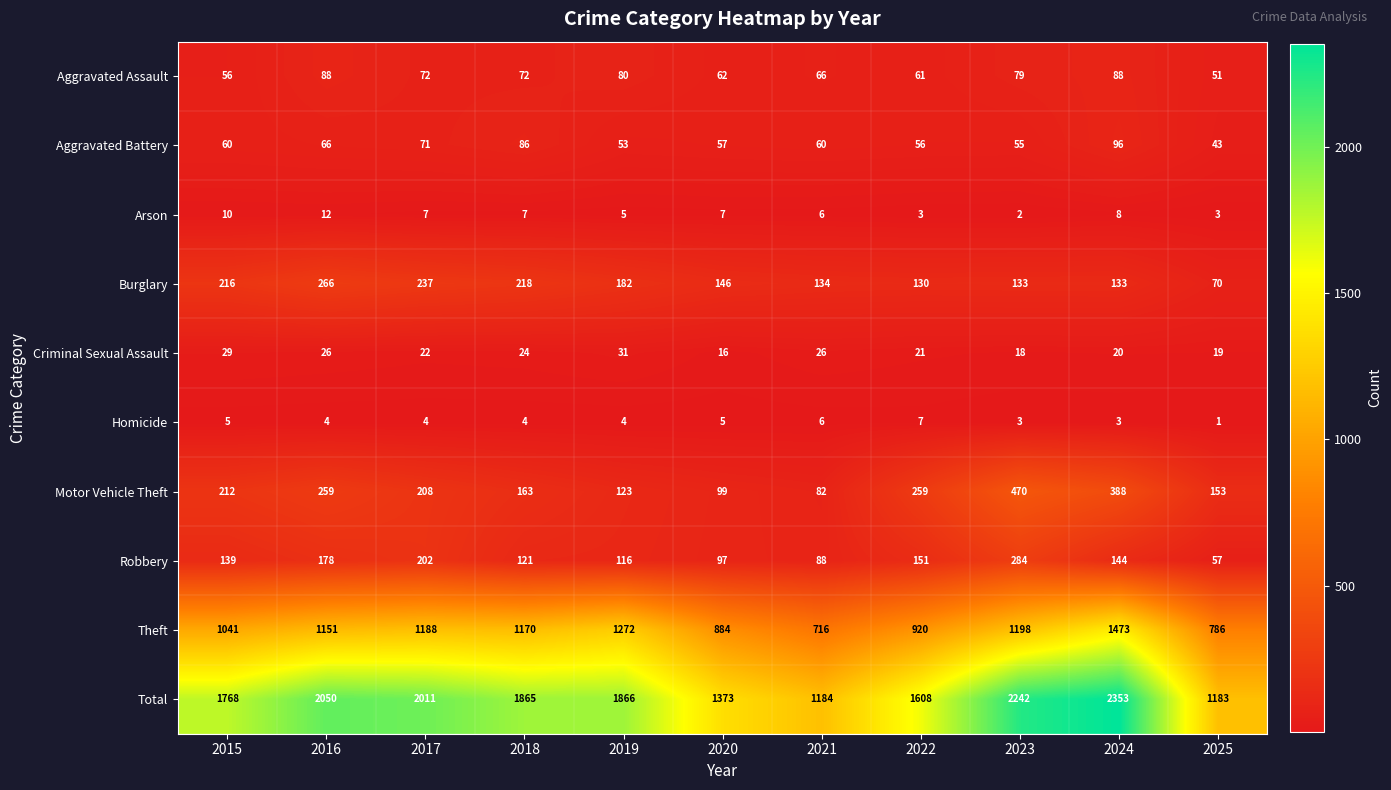

What is the difference between the maximum and minimum values in the Aggravated Battery series?

53